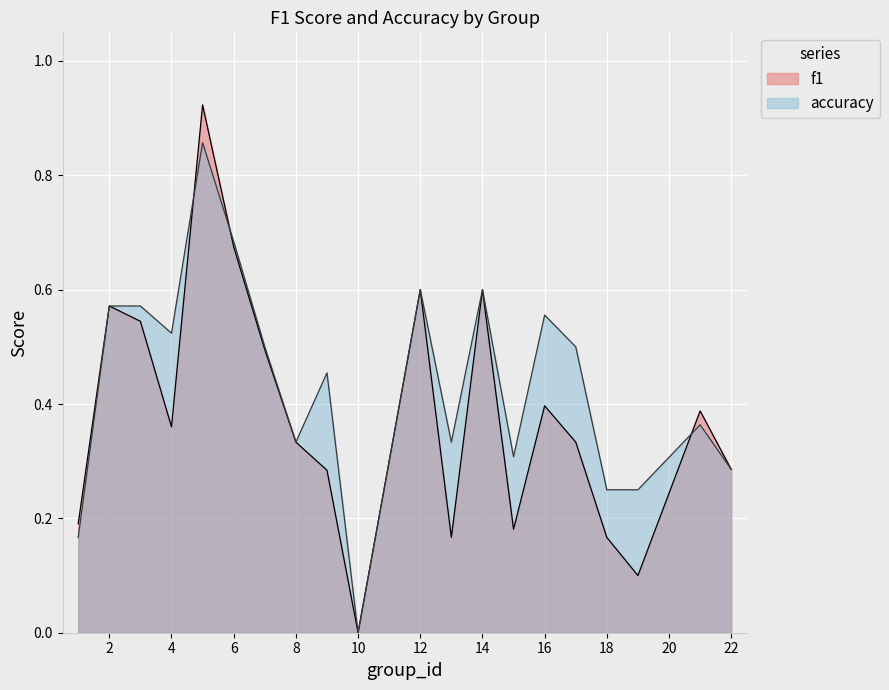

Is it true that f1 equals 0.9 at 3?

False